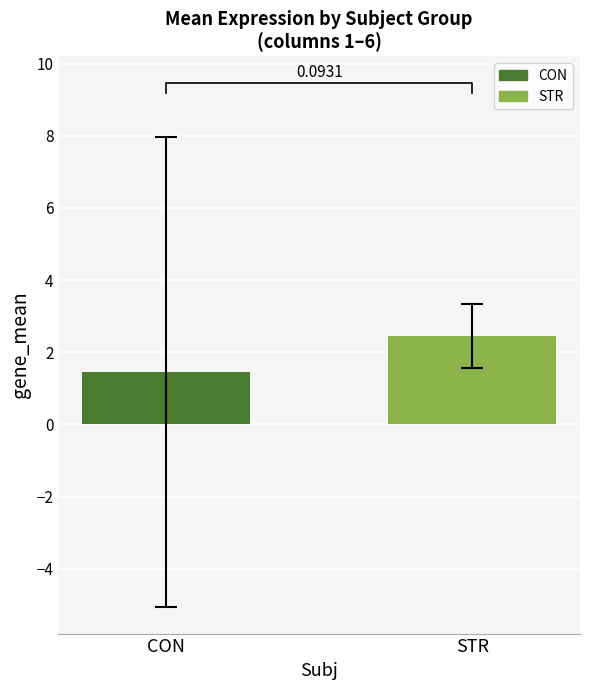

Is it true that the value at STR is 2.5?

True